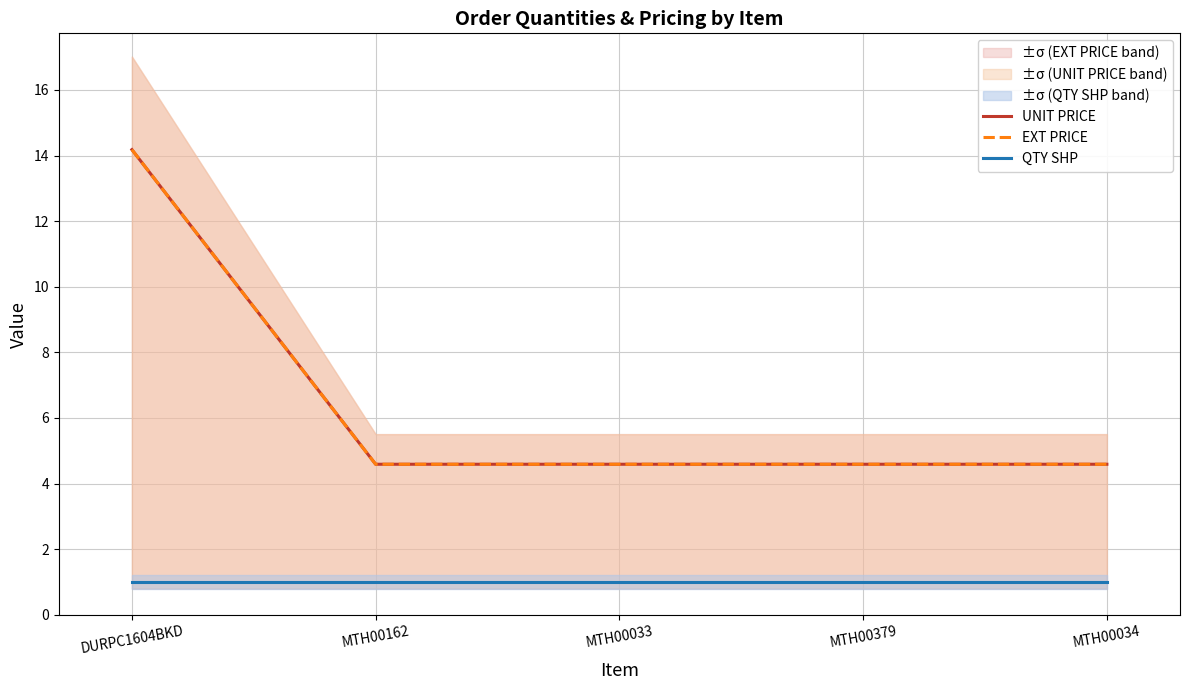

What position from the right is DURPC1604BKD?

5